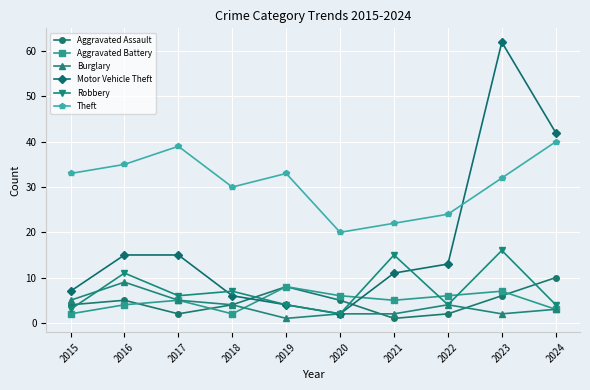

Reading left to right, transcribe all the data shown in this chart.

Aggravated Assault: 4	5	2	4	8	5	1	2	6	10
Aggravated Battery: 2	4	5	2	8	6	5	6	7	3
Burglary: 5	9	5	4	1	2	2	4	2	3
Motor Vehicle Theft: 7	15	15	6	4	2	11	13	62	42
Robbery: 3	11	6	7	4	2	15	4	16	4
Theft: 33	35	39	30	33	20	22	24	32	40